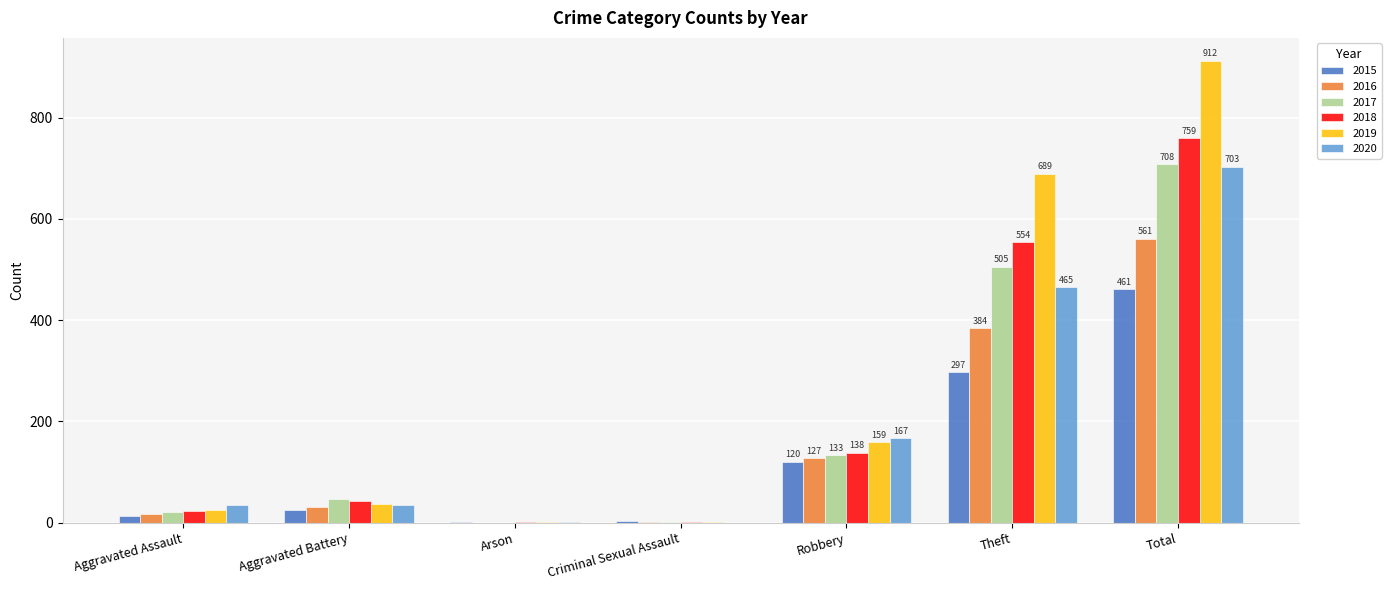

What is the sum of all 2019 values?

1824